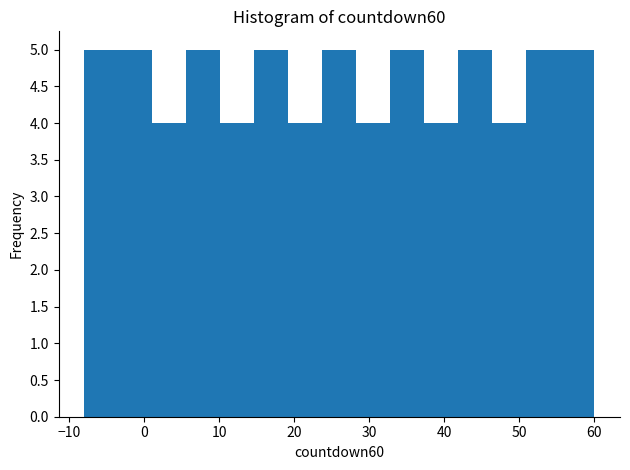

Reading left to right, list every bar in this chart as the range it spans on the x-axis followed by its height. Neither the bar edges nor the heights are printed on the chart, so give them approximately, as read against the axes.

-8 to -3: 5
-3 to 1: 5
1 to 6: 4
6 to 10: 5
10 to 15: 4
15 to 19: 5
19 to 24: 4
24 to 28: 5
28 to 33: 4
33 to 37: 5
37 to 42: 4
42 to 46: 5
46 to 51: 4
51 to 55: 5
55 to 60: 5